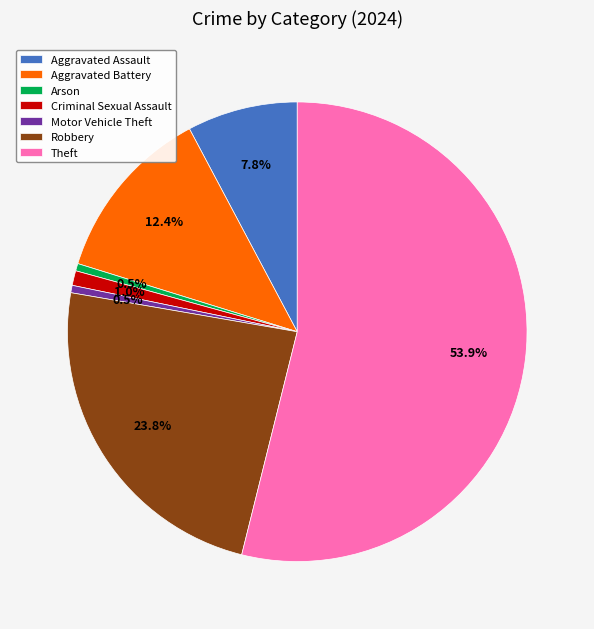

Count the number of slices in the pie.

7